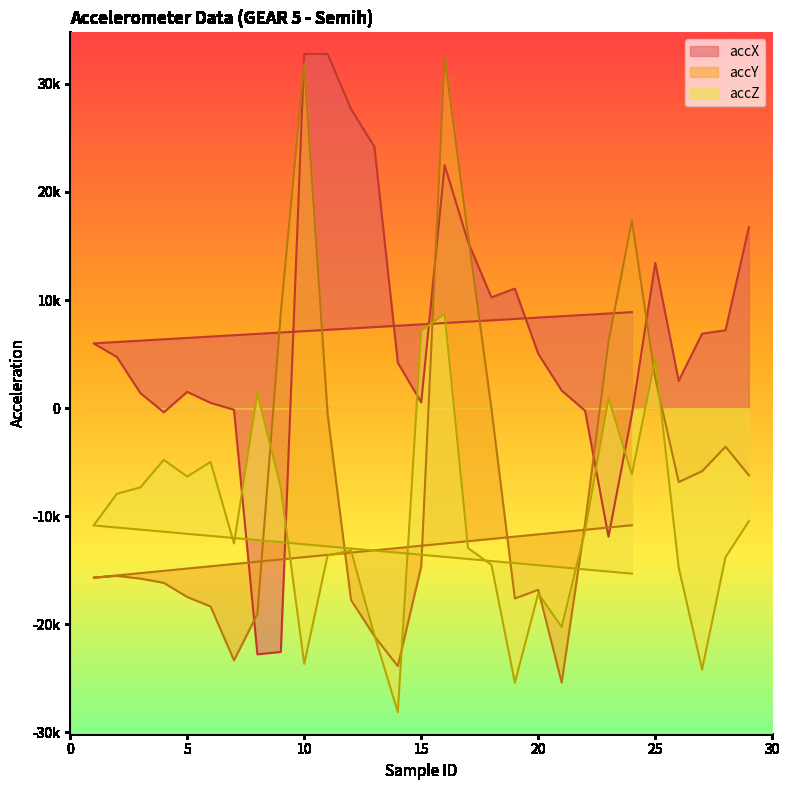

Where is the first local maximum for accY?

2